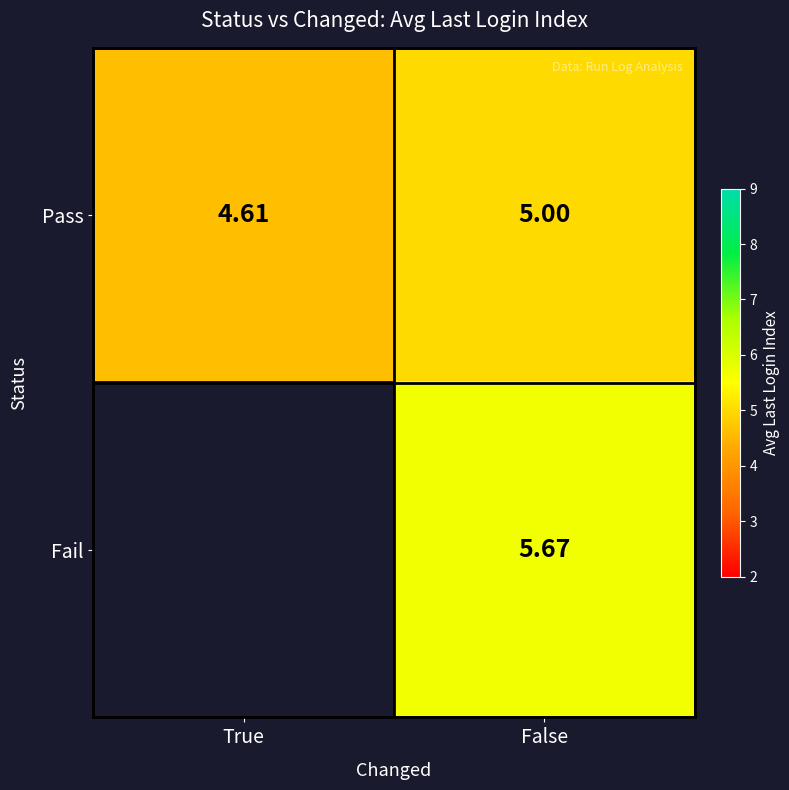

Rank the categories by Pass value from lowest to highest.

True, False